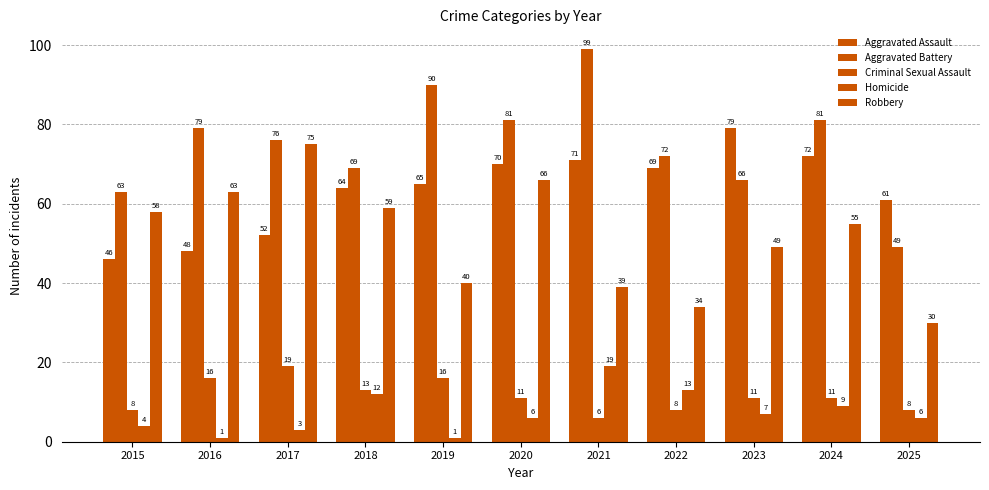

At how many categories does at least one series exceed 48?

11